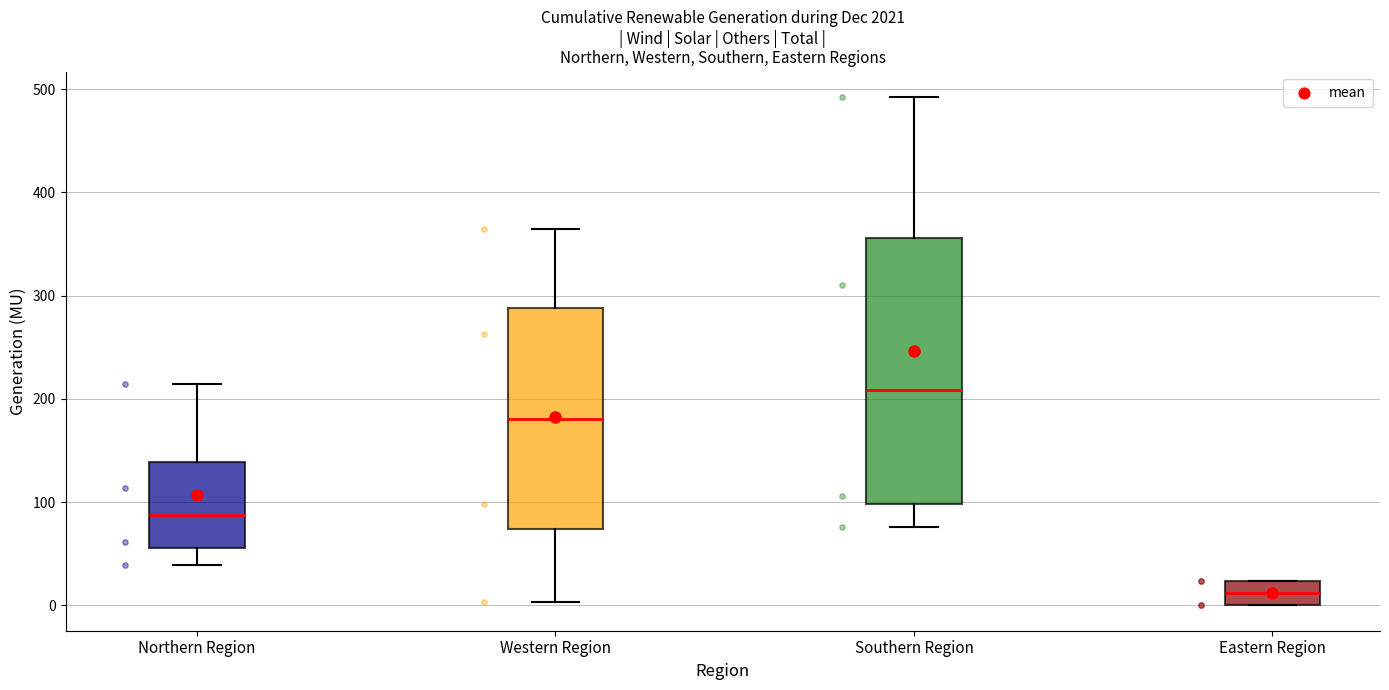

Where does the lower whisker of the box for Western Region end on the y-axis? The values are not printed on the chart, so give them approximately, as read against the axis.

0